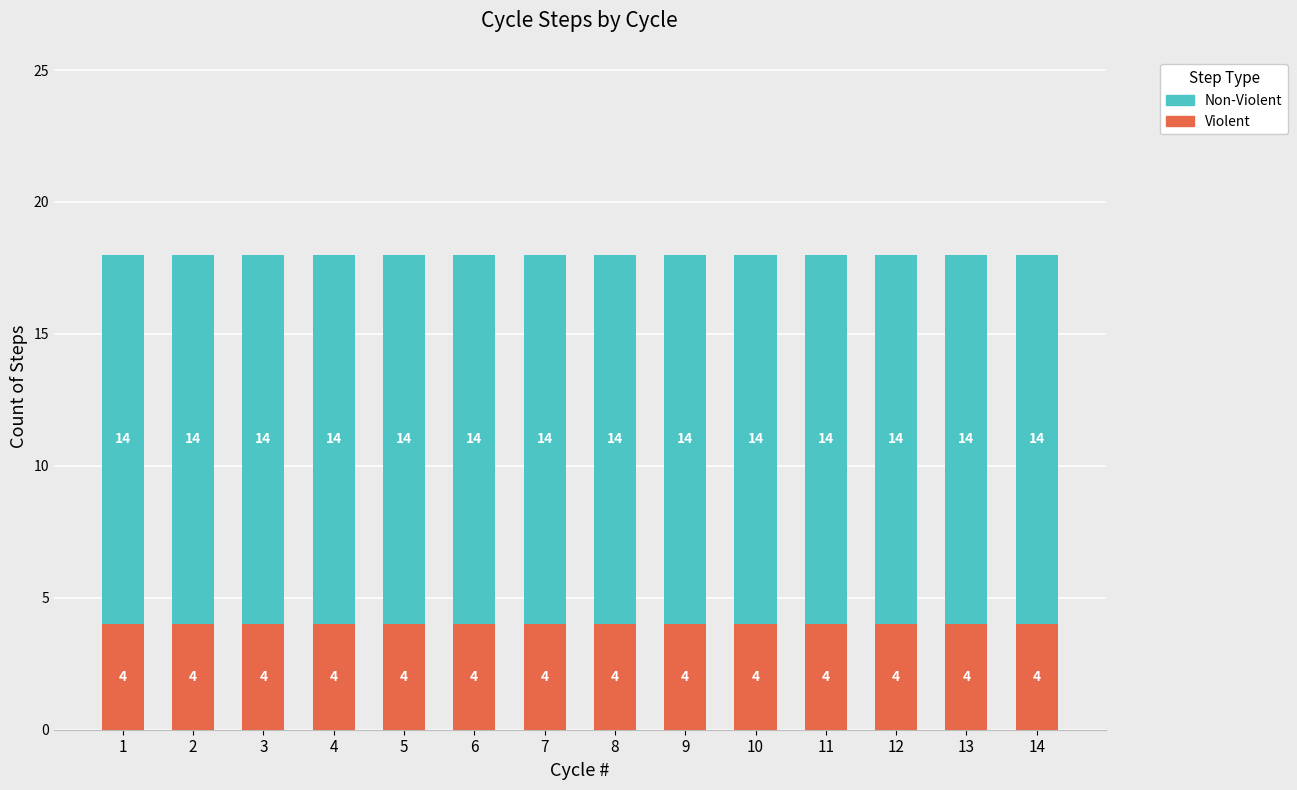

What is the minimum value for Violent?

4